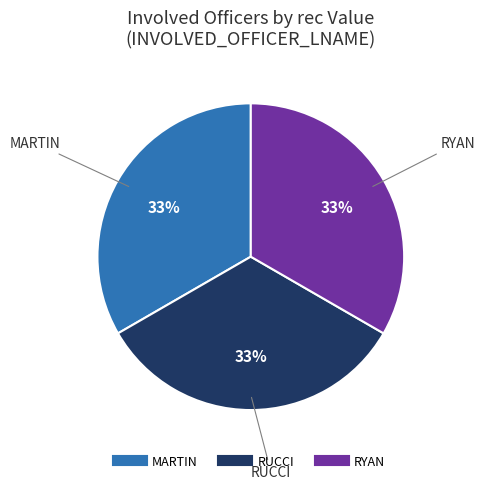

True or false: RYAN accounts for 39% of the total.

False